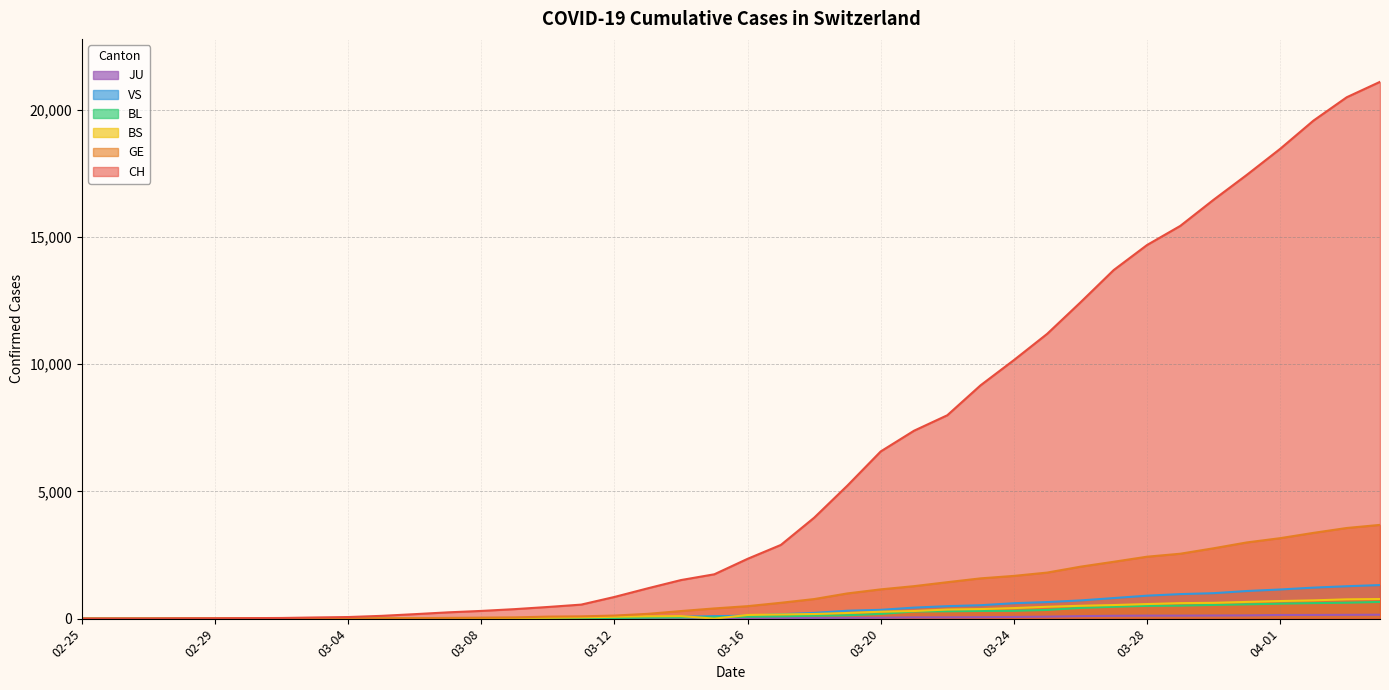

What is the greatest value displayed?

21088